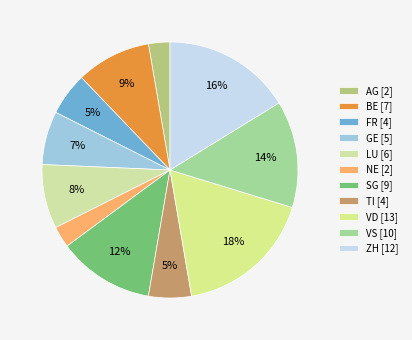

How many segments does this pie chart have?

11